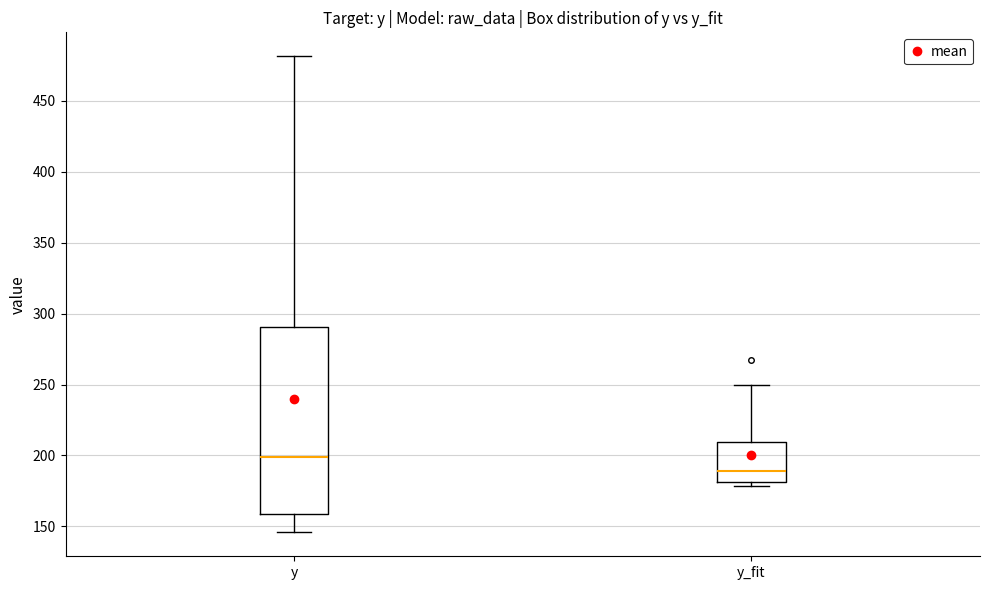

Where is the lower edge of the box for y_fit on the y-axis? The values are not printed on the chart, so give them approximately, as read against the axis.

180